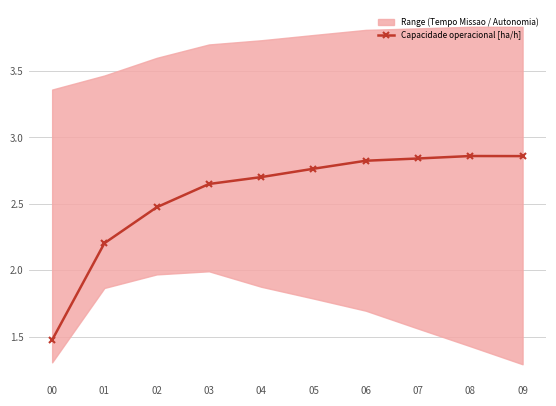

Where does the data first go above 2?

01